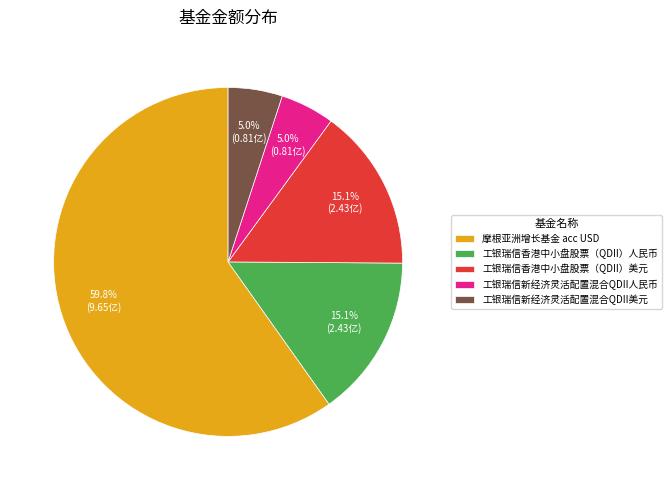

Which category has the biggest portion of the pie?

摩根亚洲增长基金 acc USD